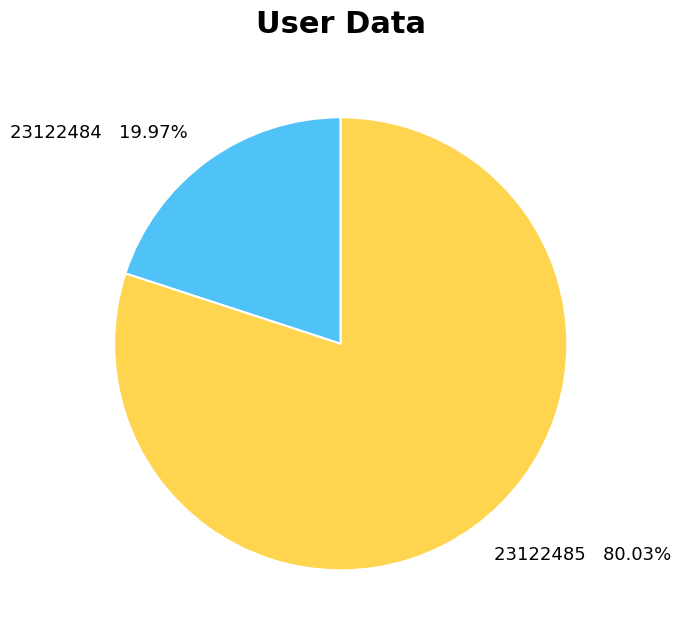

Is it true that 23122485 is 80% of the pie?

True